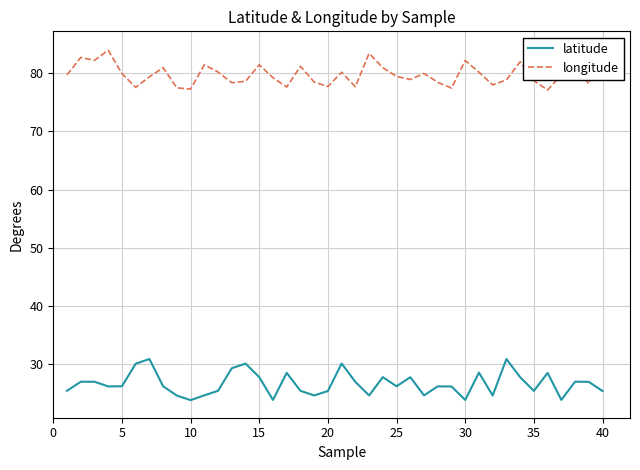

What is the maximum value for latitude?

30.9